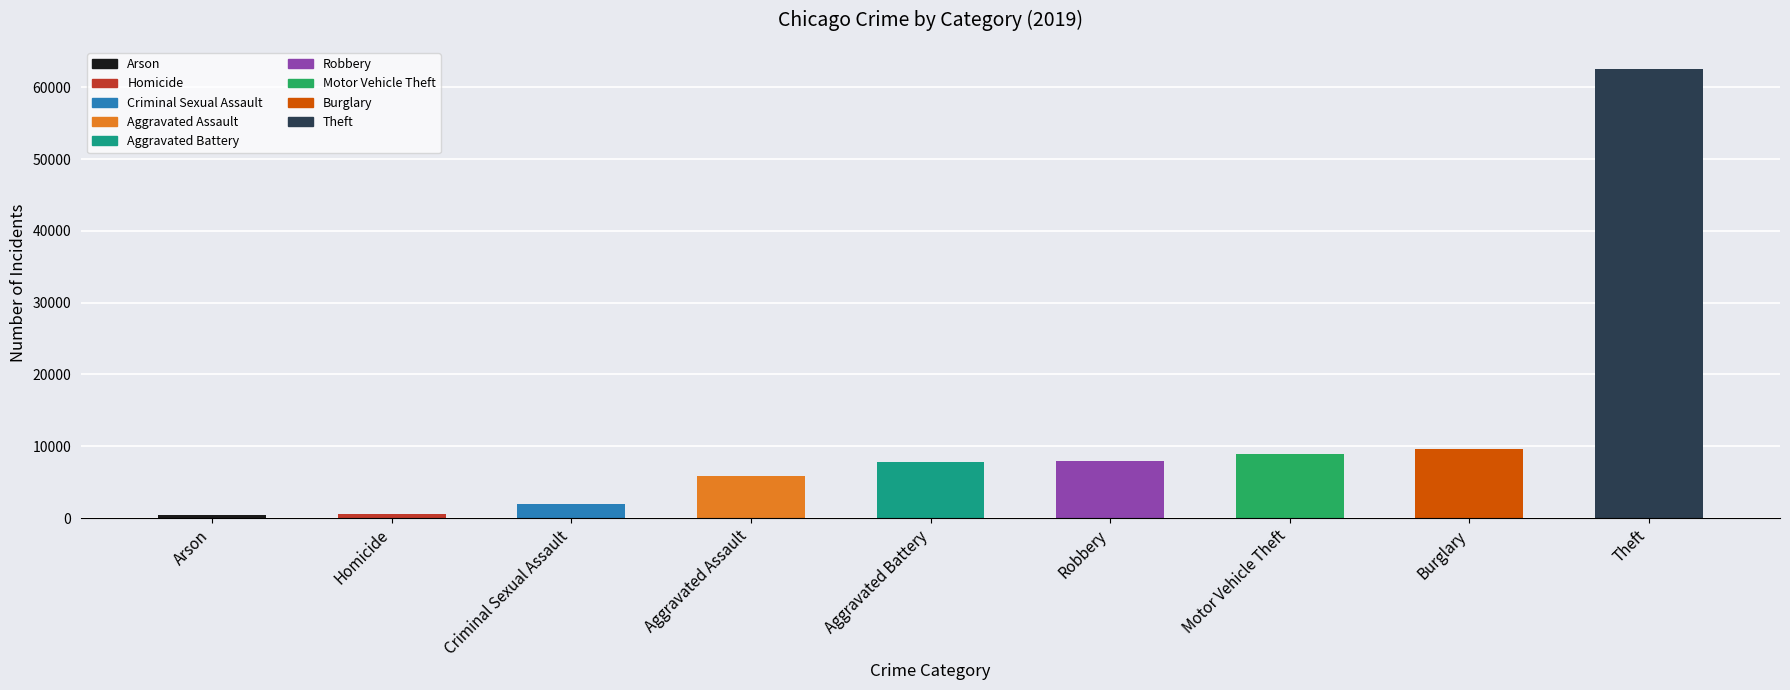

How many data points does each series have?

9